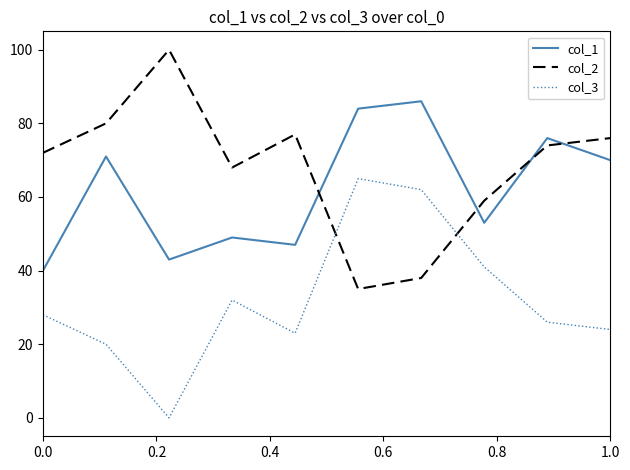

List the series in order of their peak value, lowest first.

col_3, col_1, col_2